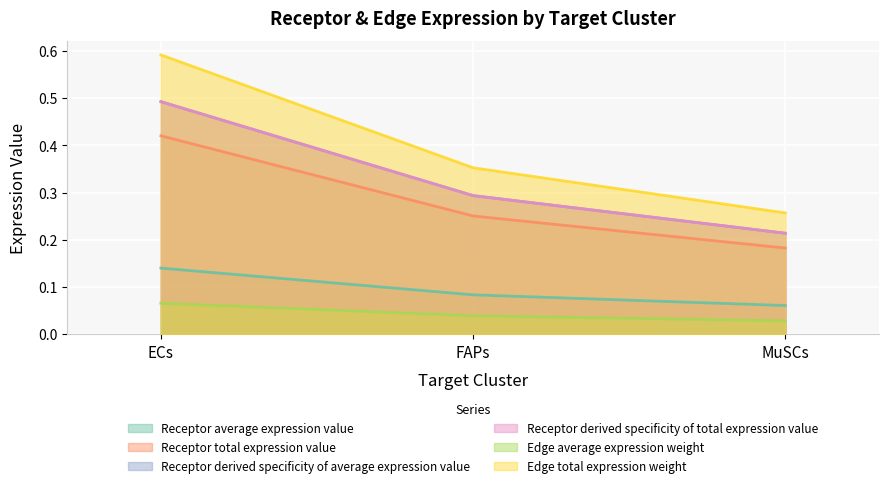

What is the minimum value for Receptor total expression value?

0.2